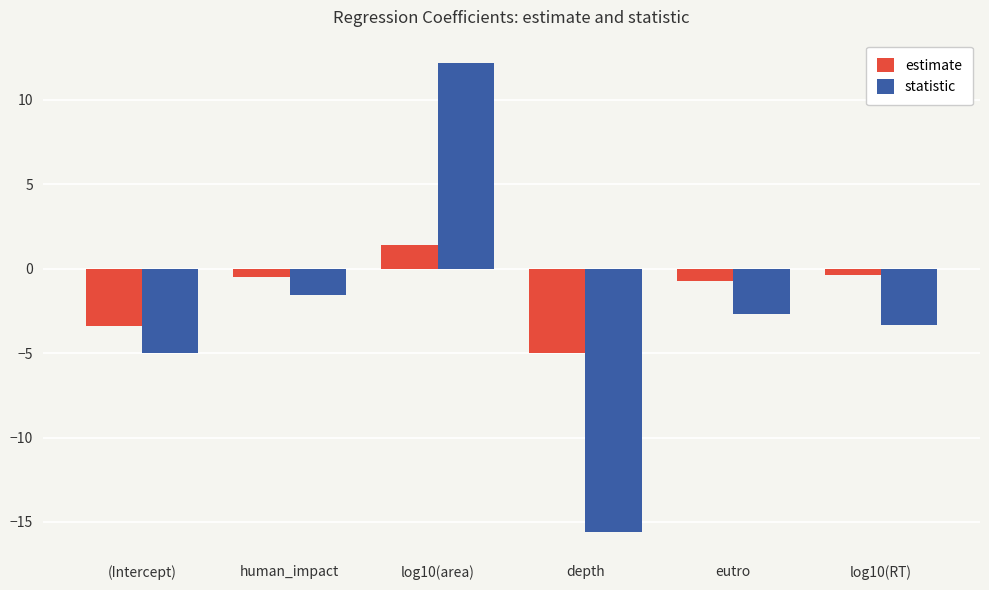

Which series has the widest spread of values?

statistic